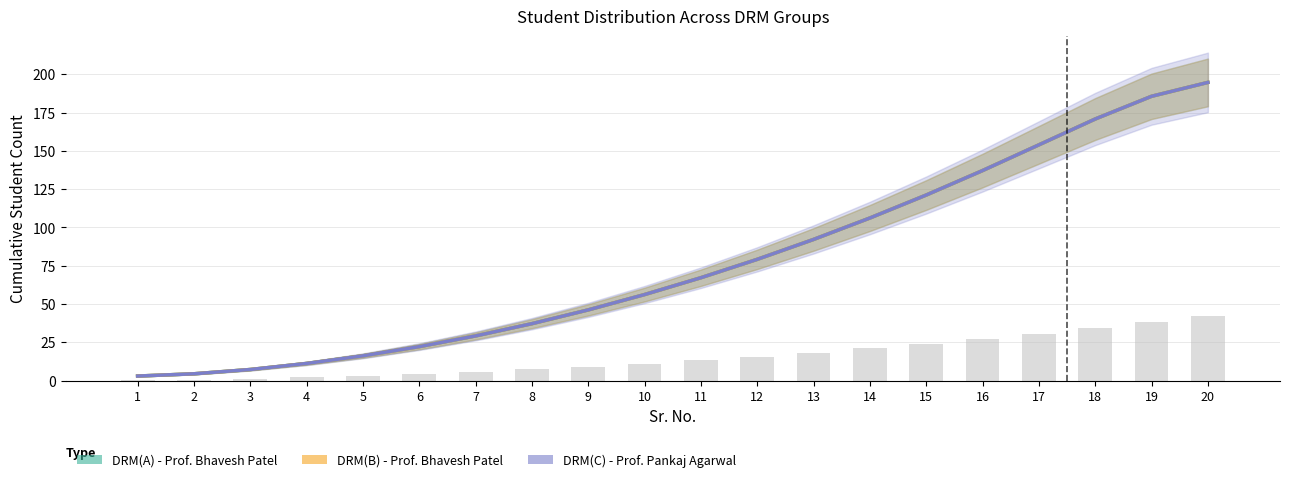

Which series changed the most between 14 and 20?

DRM(A) - Prof. Bhavesh Patel